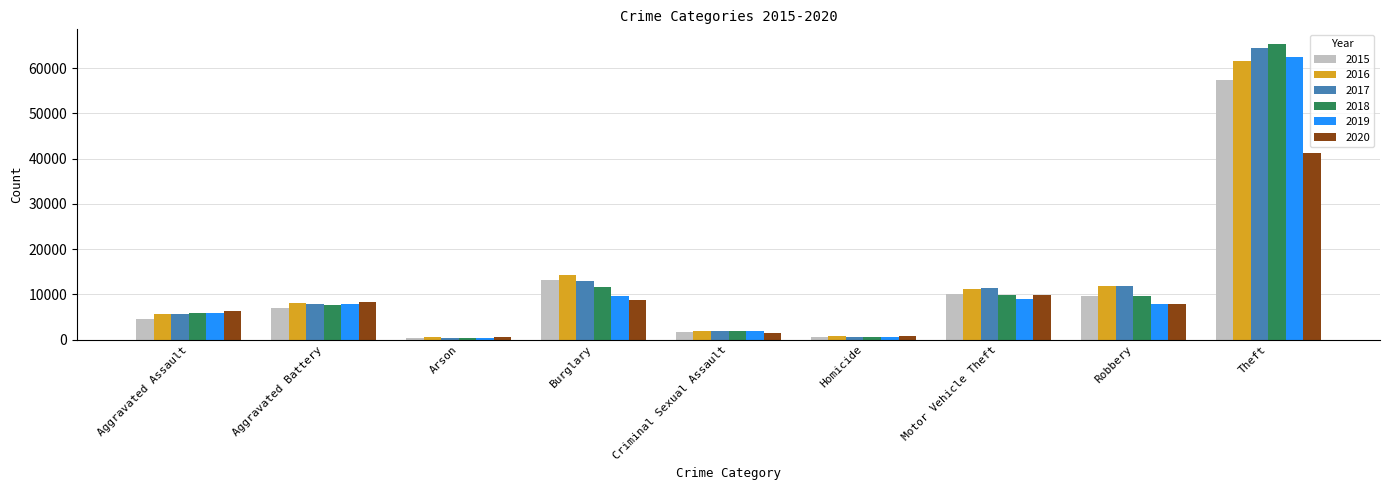

What is the value of the 2016 bar at the 5th from the left?

1849